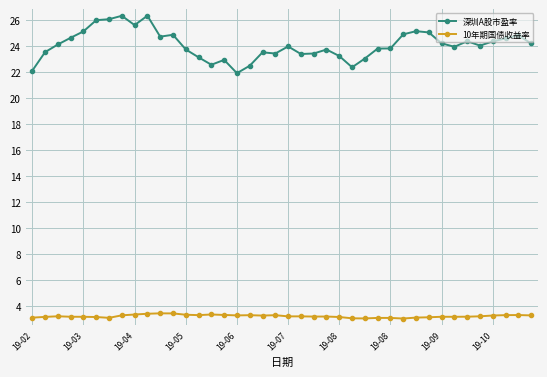

True or false: 深圳A股市盈率 and 10年期国债收益率 cross at least once.

False